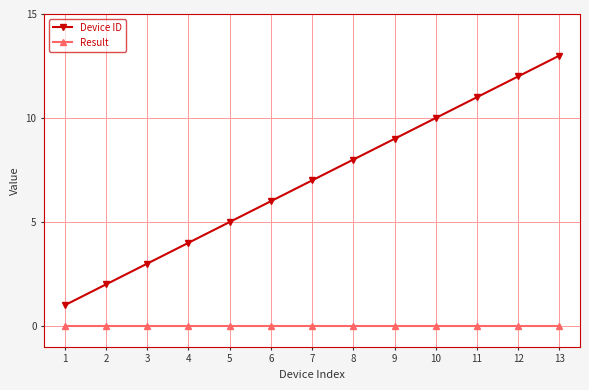

Which series has the widest spread of values?

Device ID